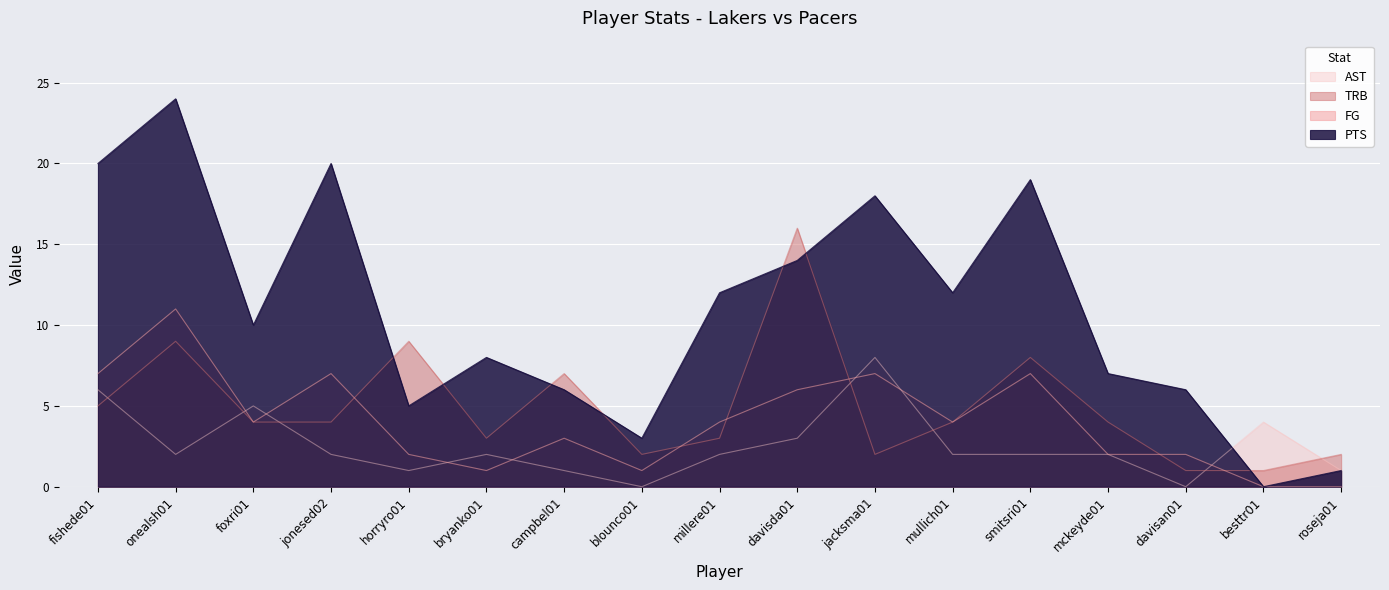

At which category does the chart reach its peak across all series?

onealsh01